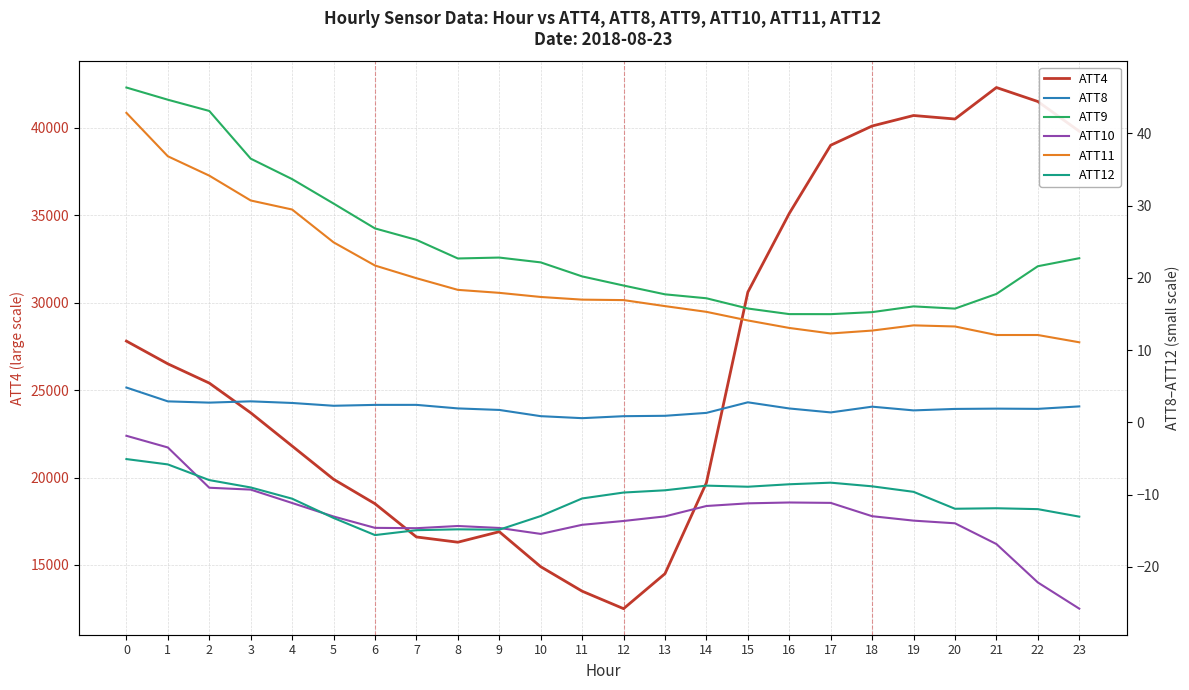

What is the sum of the ATT8 values at 6 and 17?

3.8